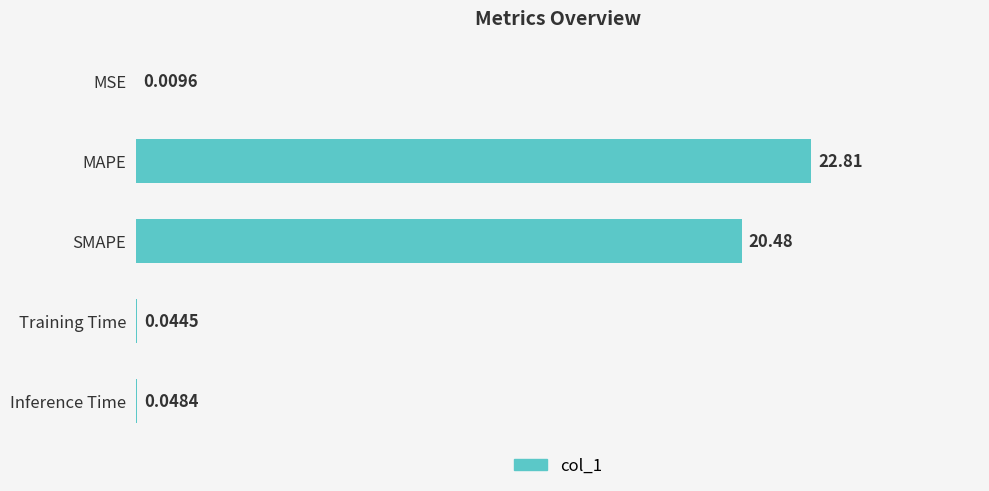

Which has a higher value, SMAPE or Training Time?

SMAPE